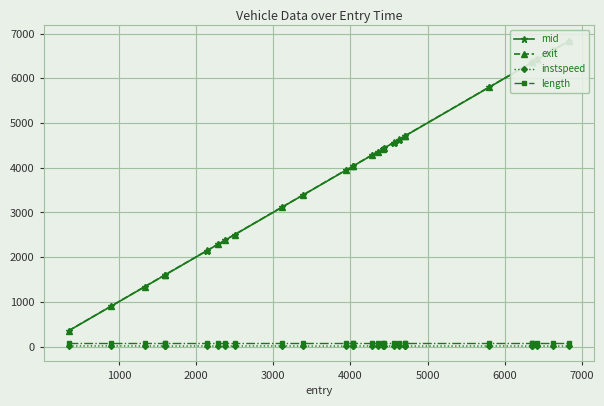

Is this an area chart (filled region under the line)?

No